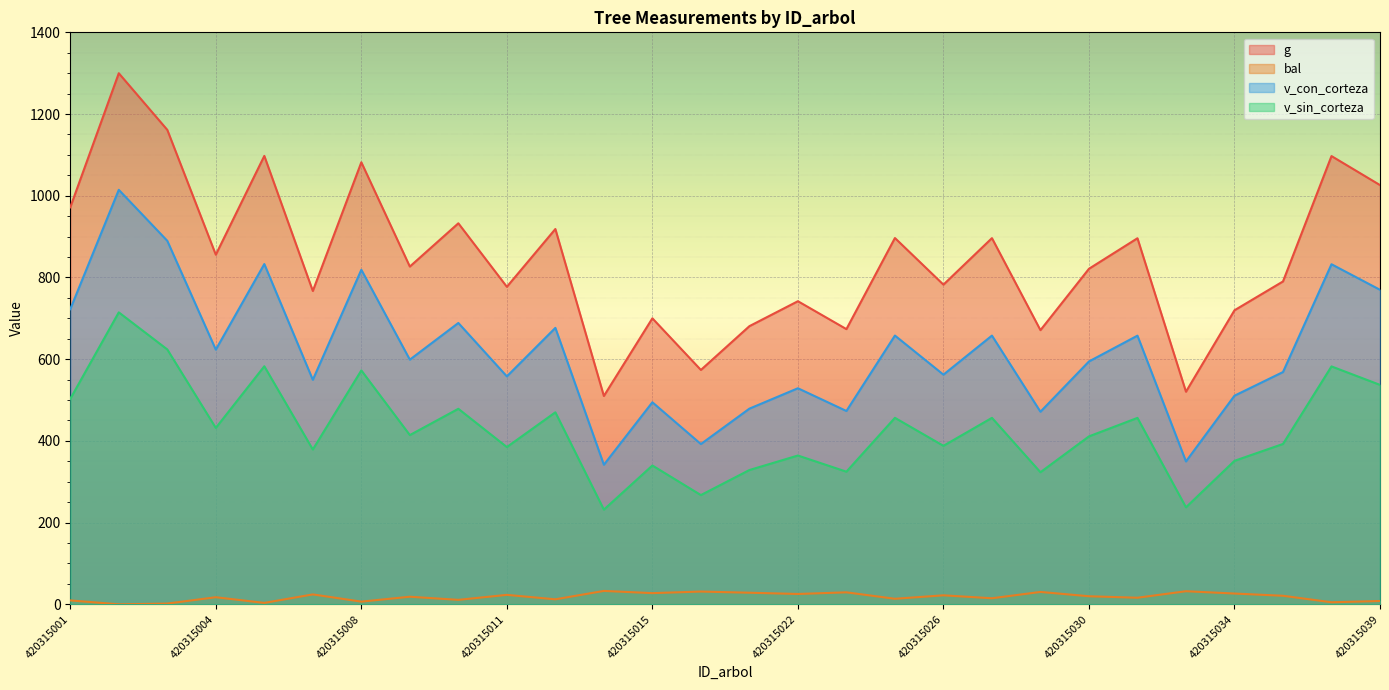

How many lines are shown in the chart?

4